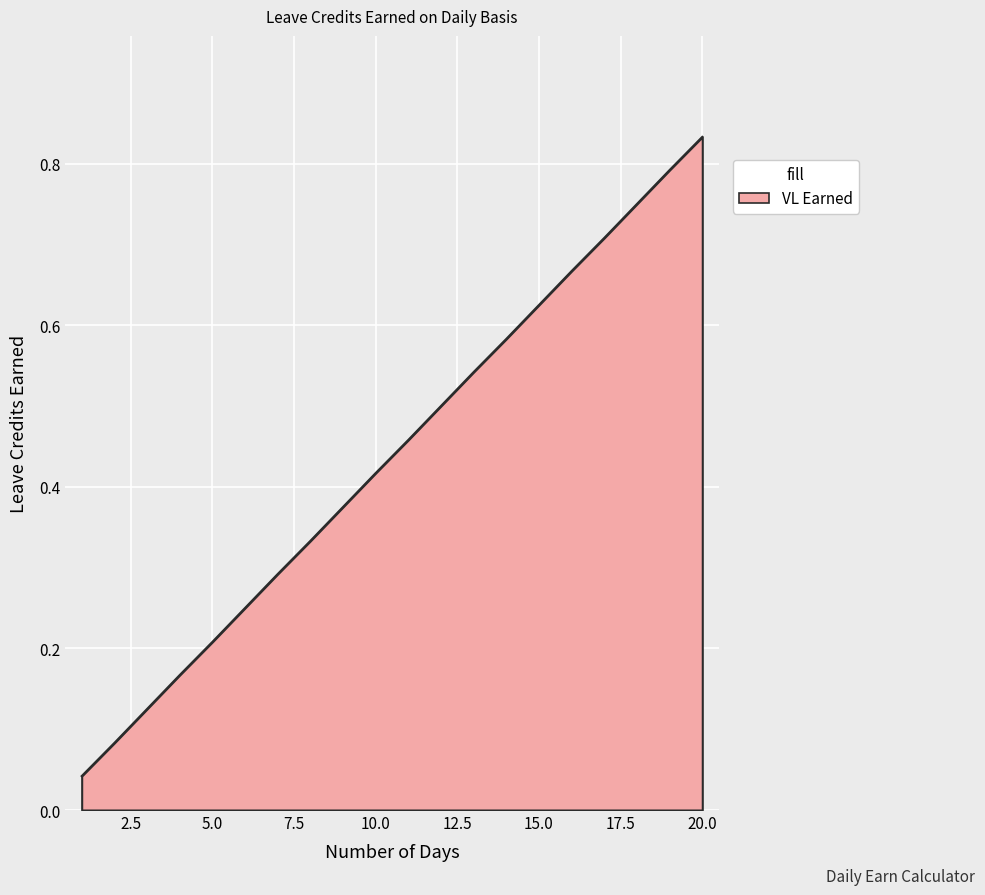

Is this an area chart (filled region under the line)?

Yes